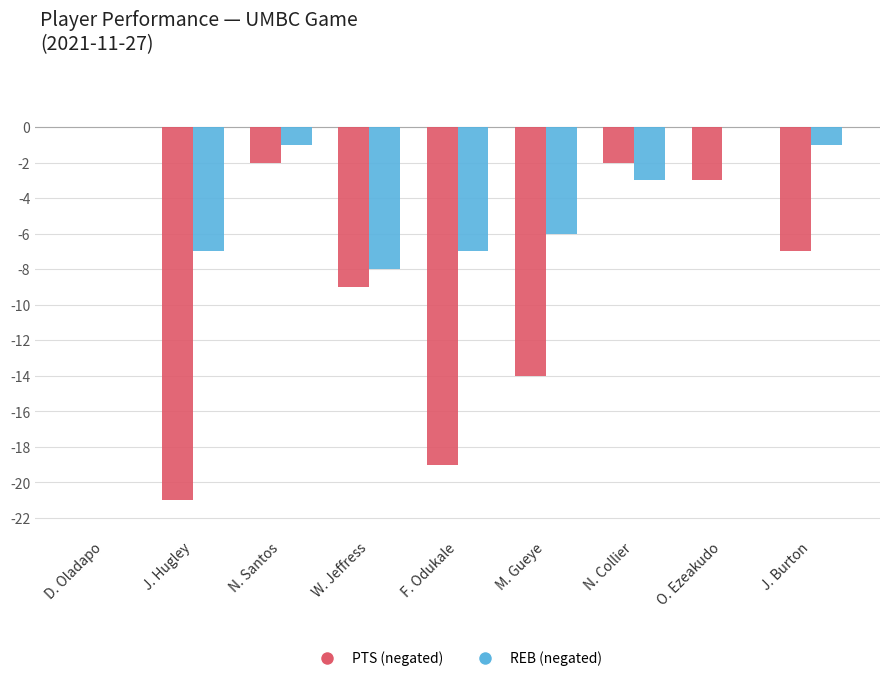

Between M. Gueye and O. Ezeakudo, which series saw the biggest shift?

PTS (negated)